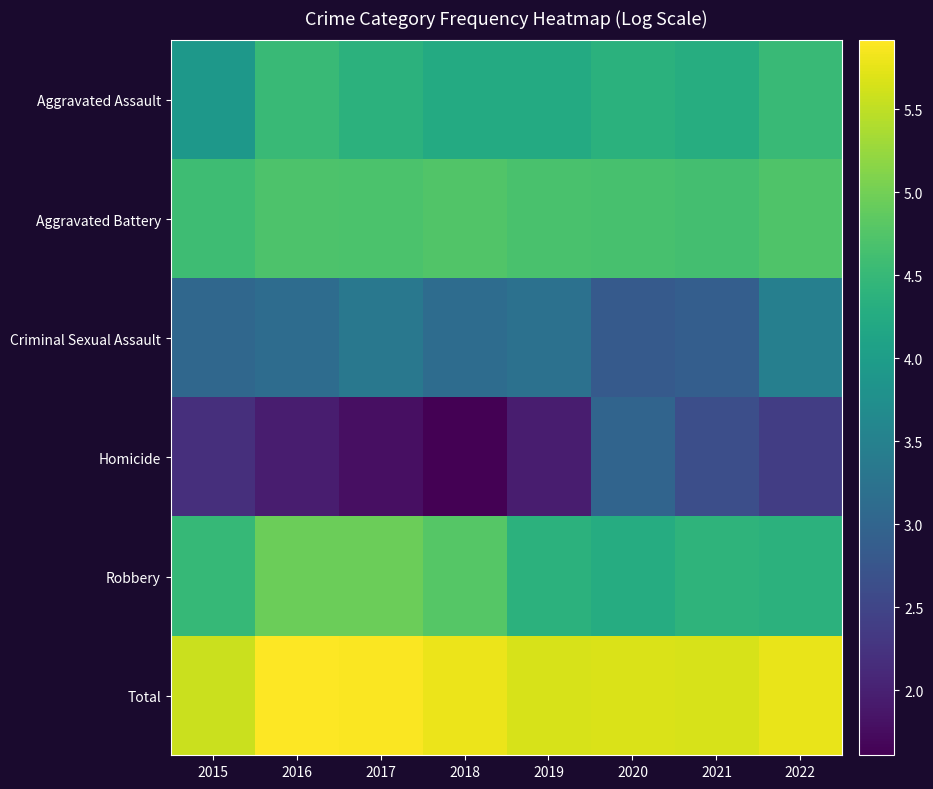

At which category is the sum across all series the highest?

2022